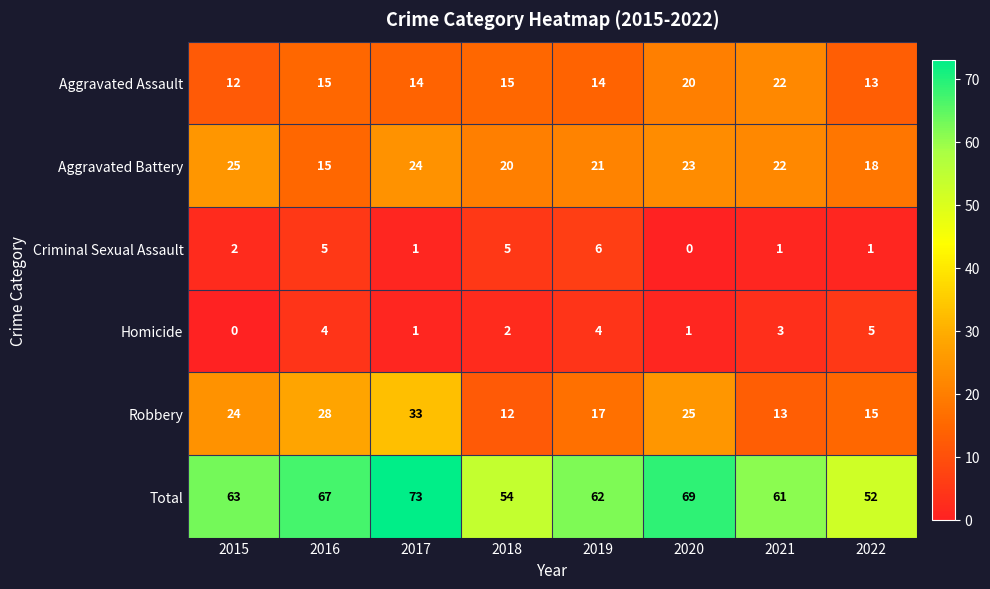

Is the value of Aggravated Assault at 2017 greater than the value of Total at 2016?

No